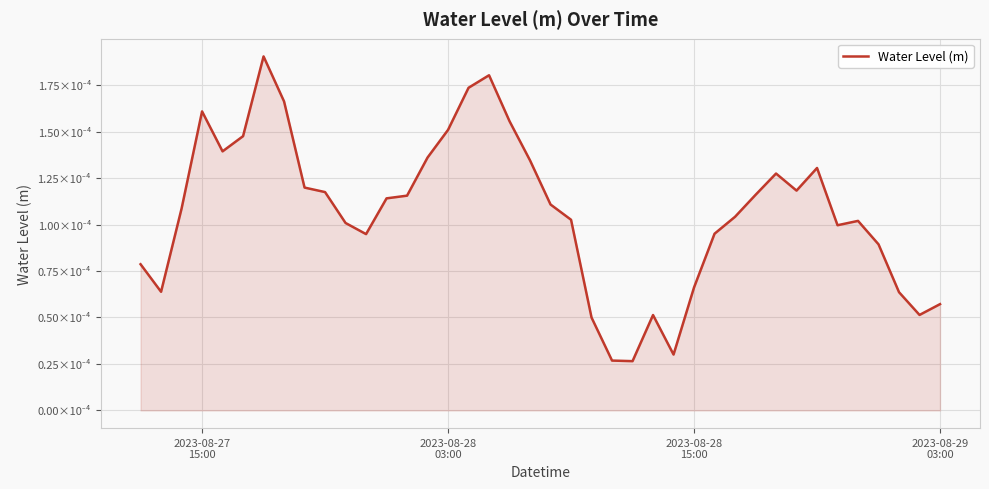

Is this an area chart (filled region under the line)?

Yes